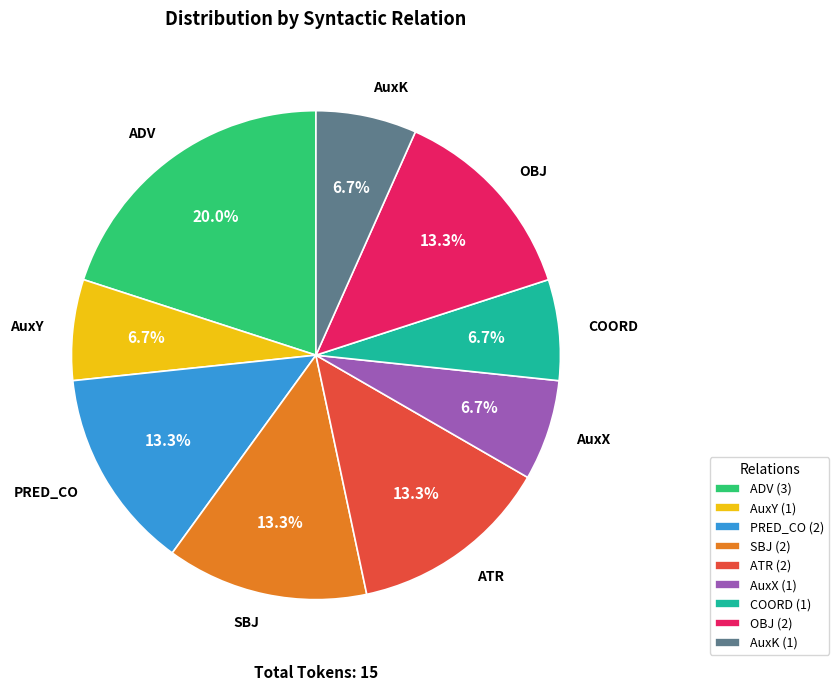

Does any single category account for the majority?

No